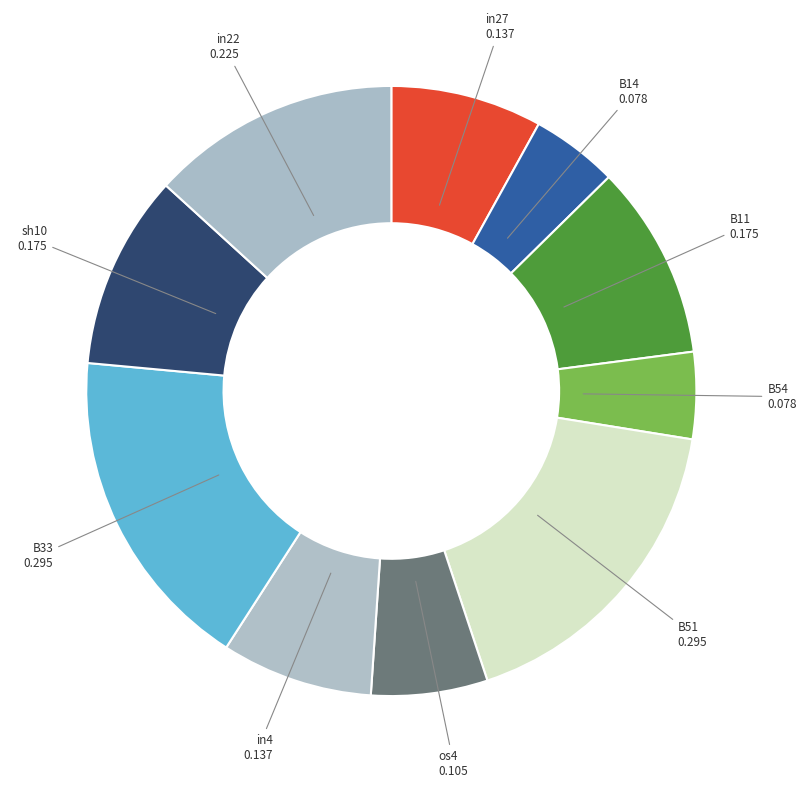

Count the number of slices in the pie.

10